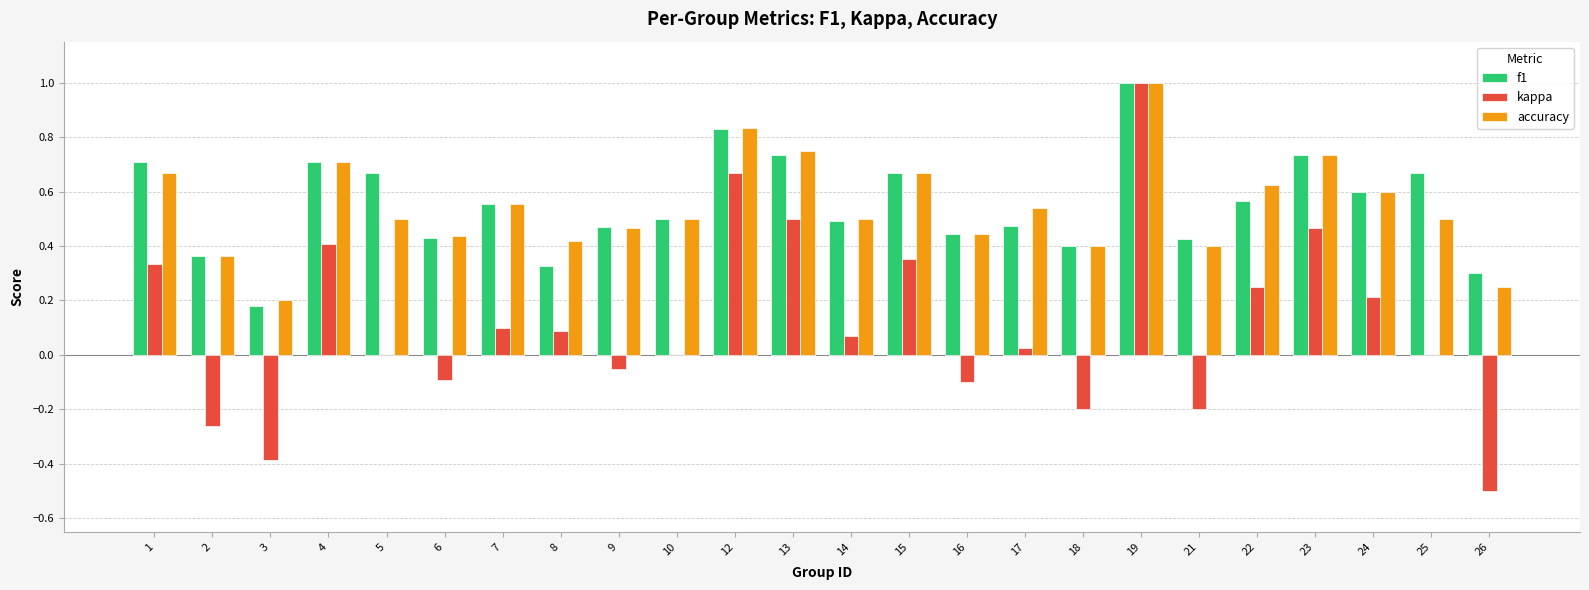

The value of accuracy at 17 is 0.5. True or false?

True